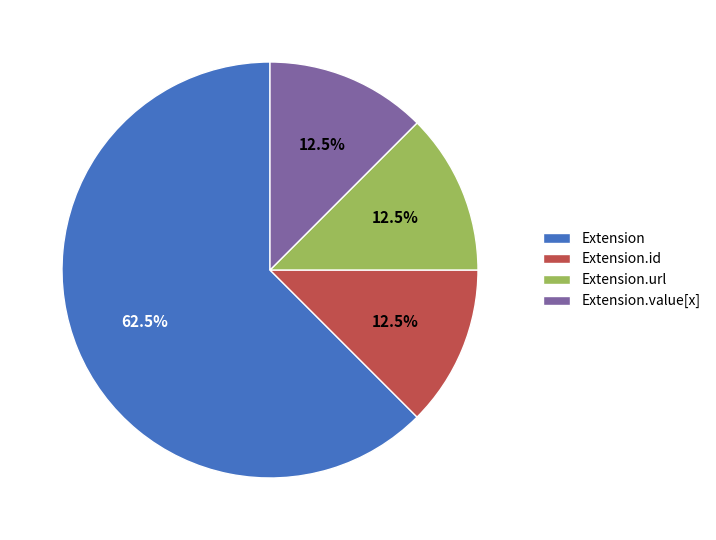

How much of the chart is everything except Extension.value[x]?

87.5%